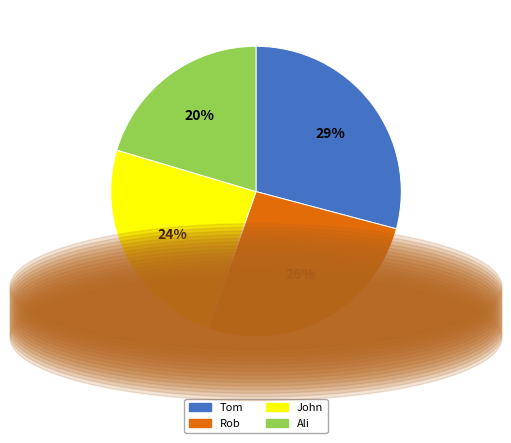

What percentage is the Tom slice, to the nearest percent?

29%